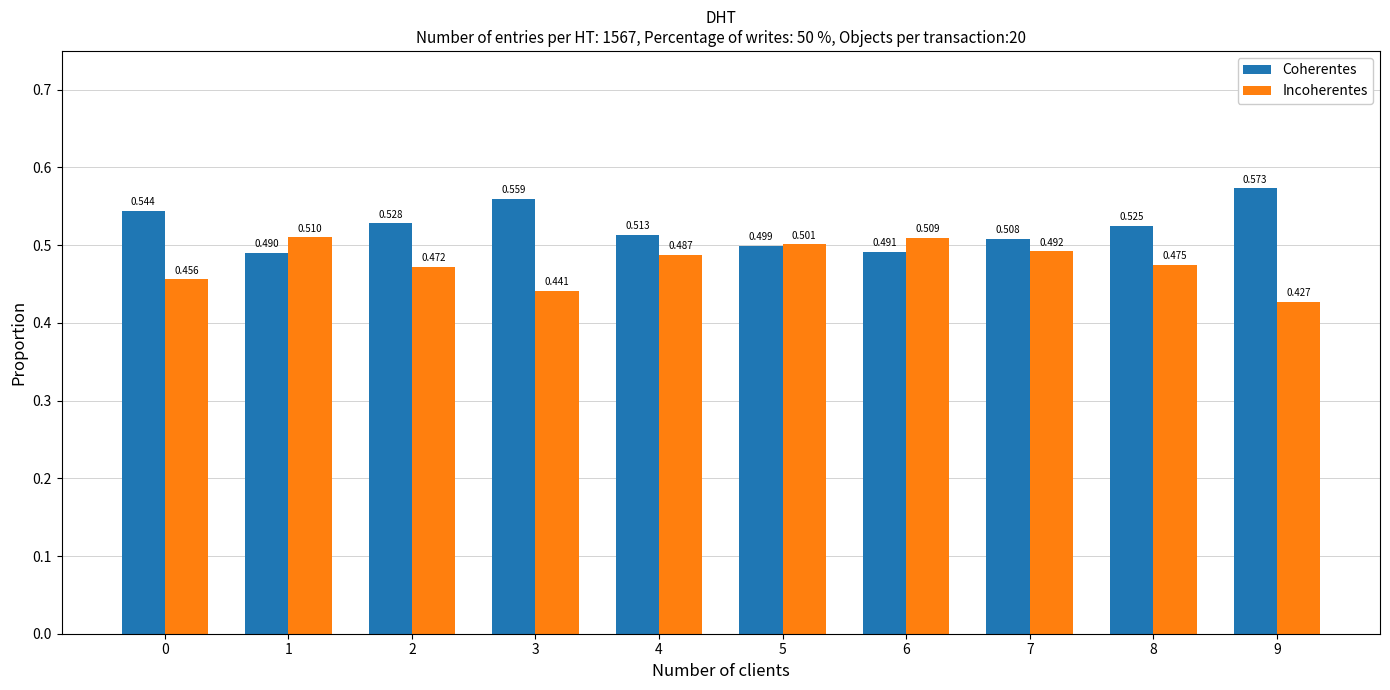

What is the total value across all series at 6?

1.0